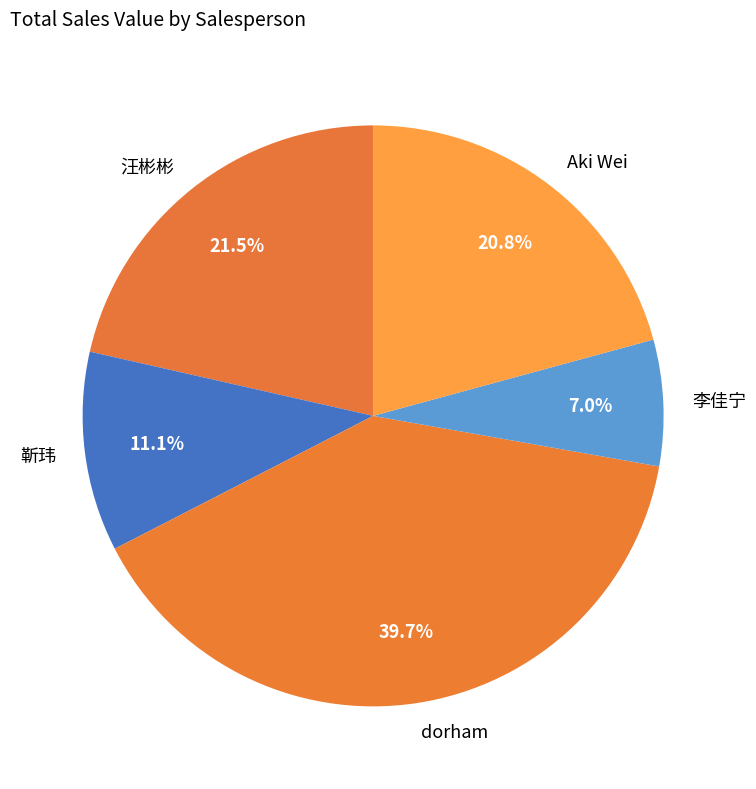

Count the number of slices in the pie.

5